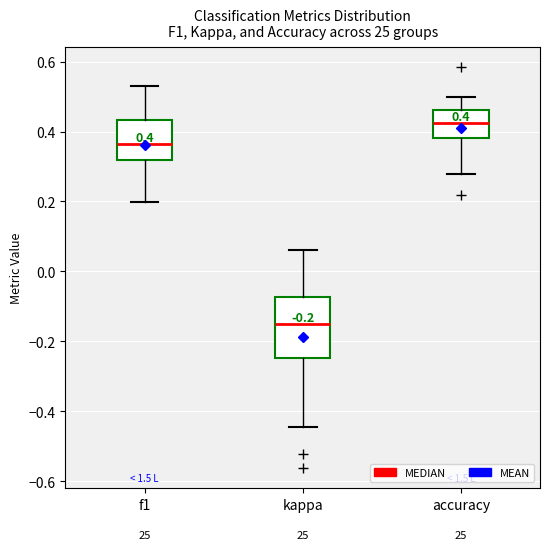

Which box's median line is the highest?

accuracy